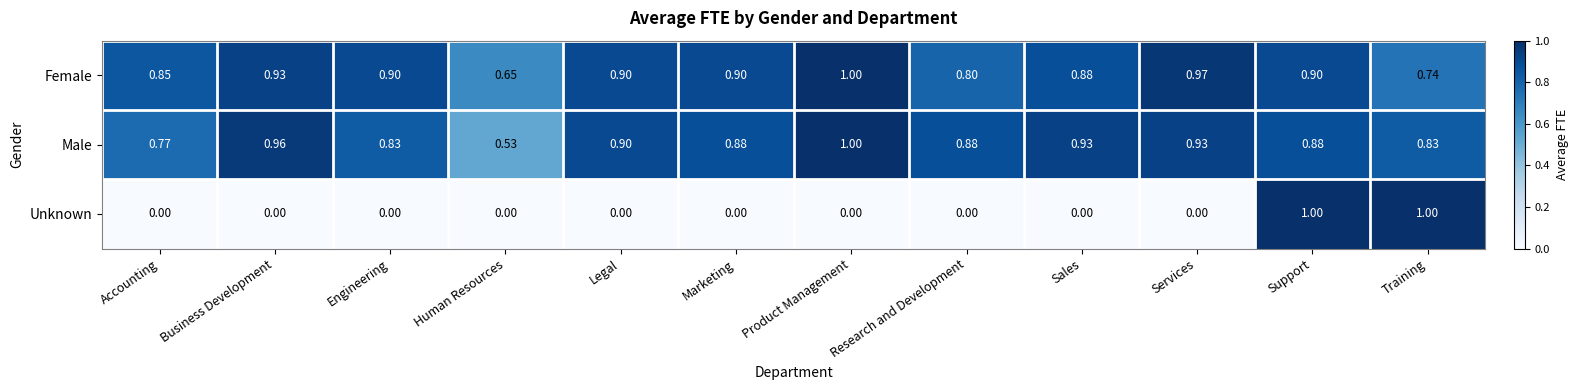

At Engineering, list the series in order from smallest to largest.

Unknown, Male, Female